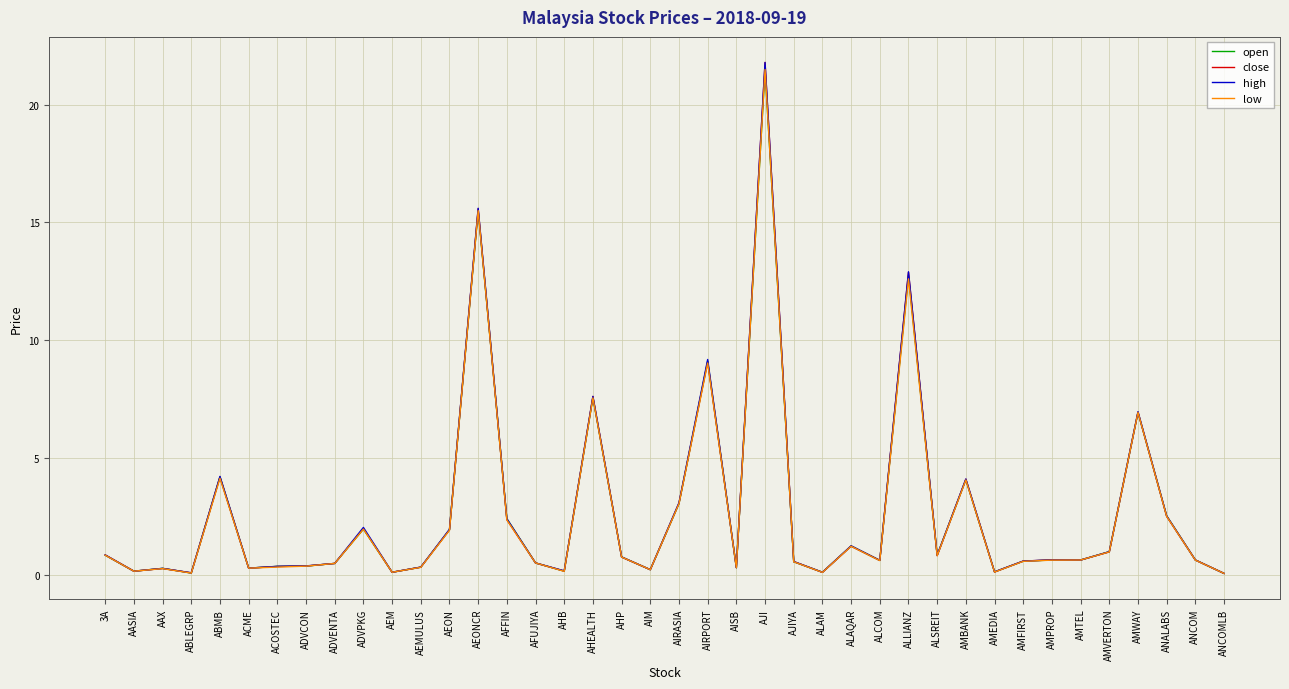

At which category is the sum across all series the highest?

AJI